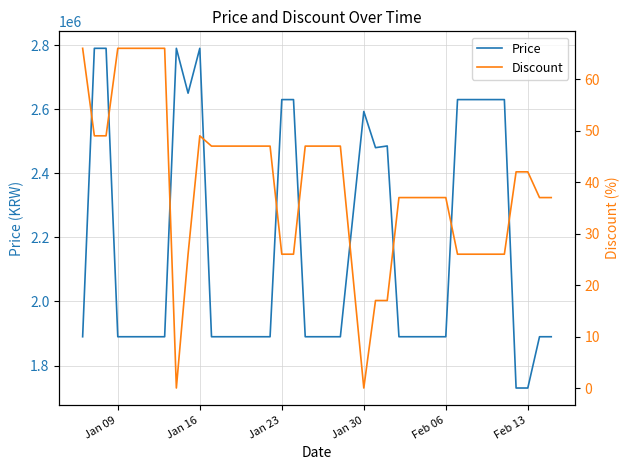

What is the lowest value of the Price series?

1730000